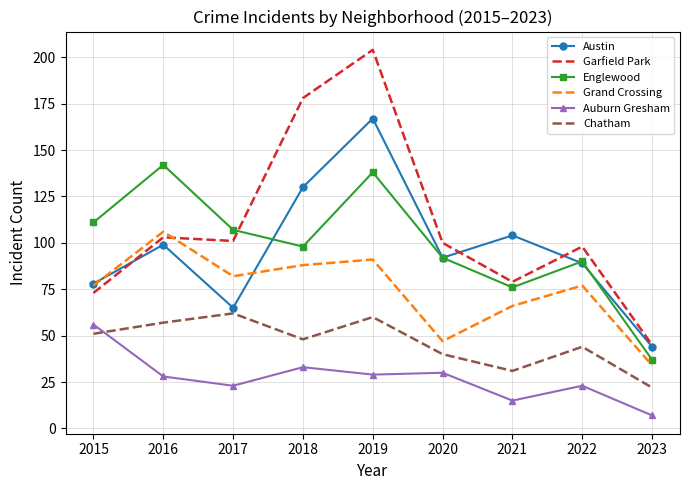

Which series ends up on top after the final intersection of Grand Crossing and Garfield Park?

Garfield Park